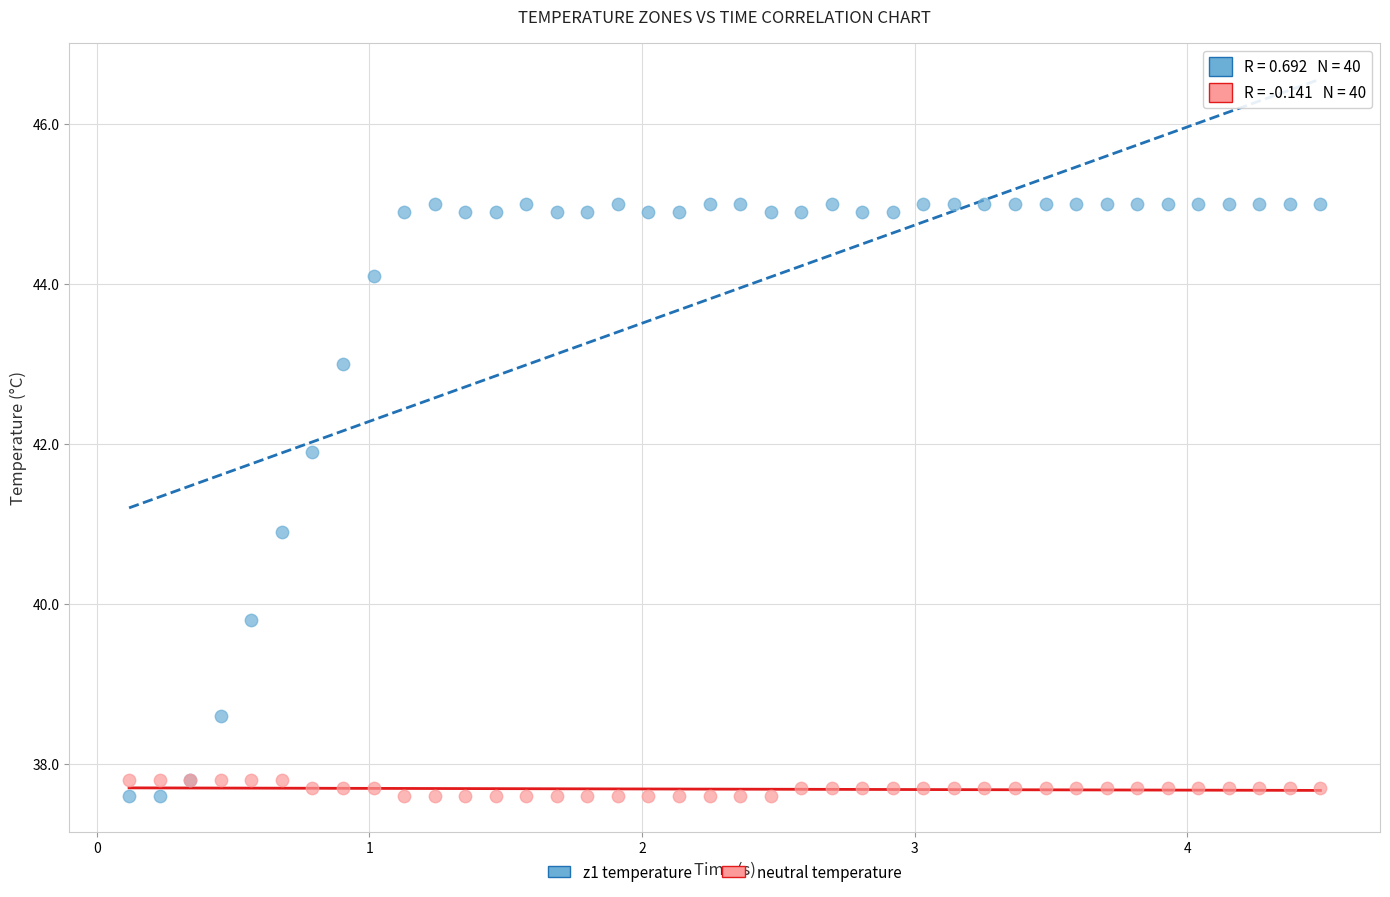

Across all series, what Y value is closest to 41?

40.9